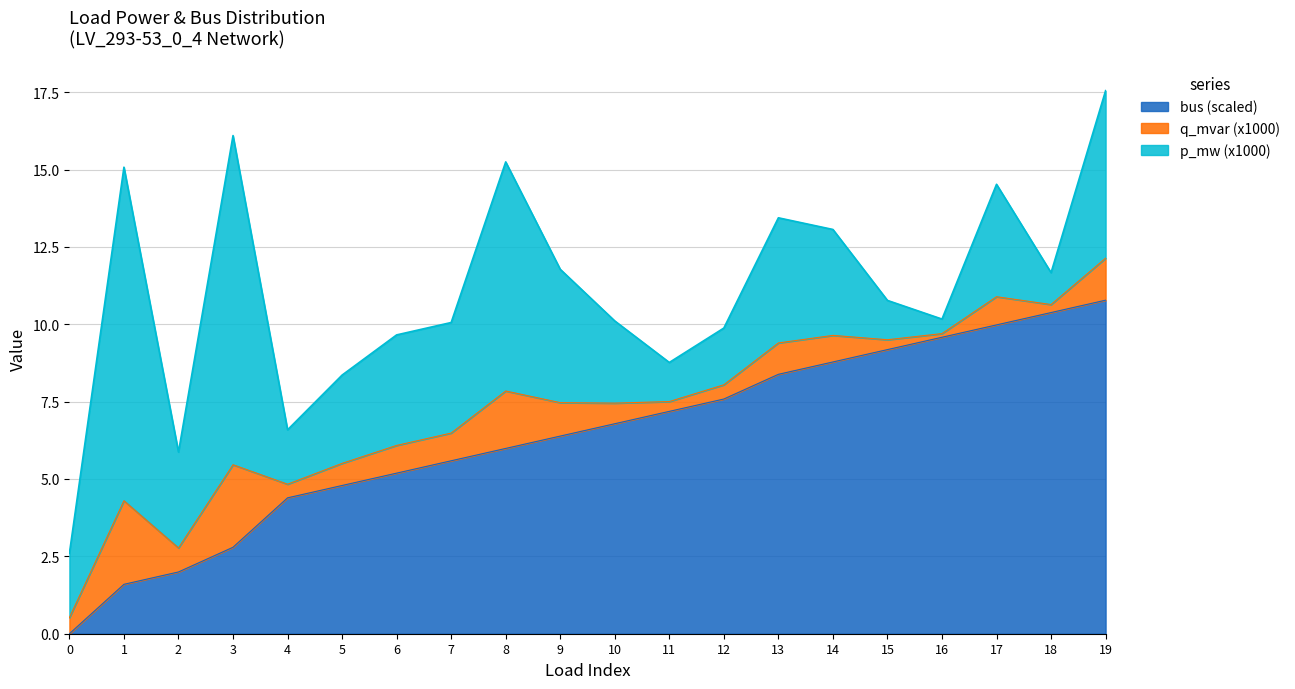

At which category is the sum across all series the highest?

19